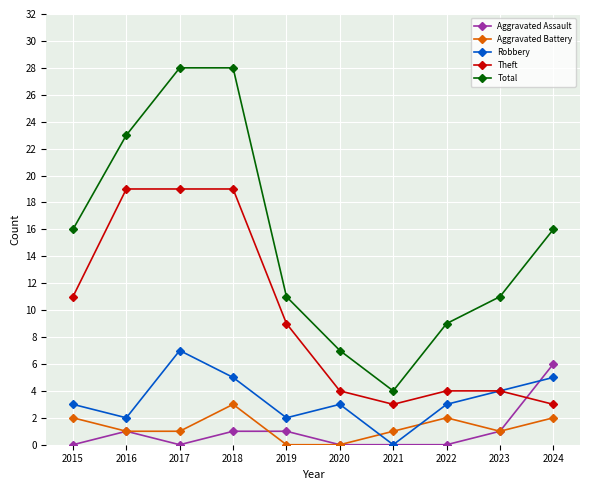

What is the difference between the highest and lowest values at 2019?

11